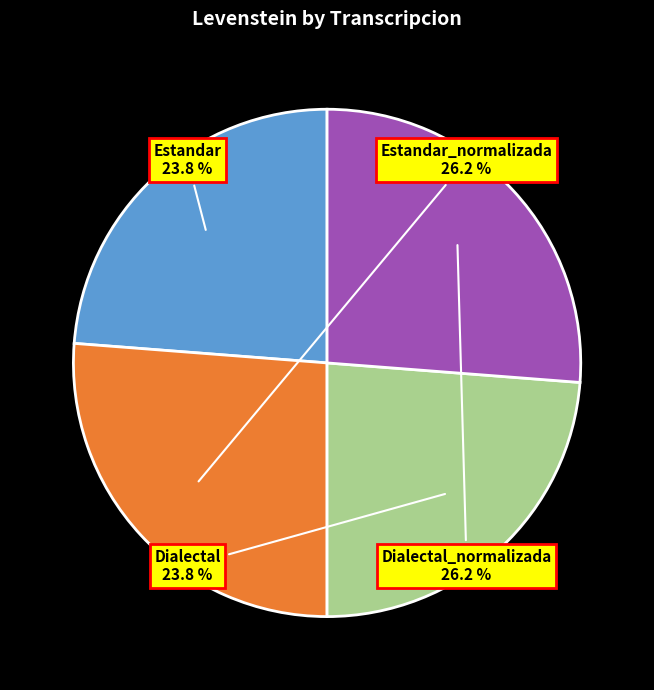

Does Dialectal account for over 50% of the chart?

No